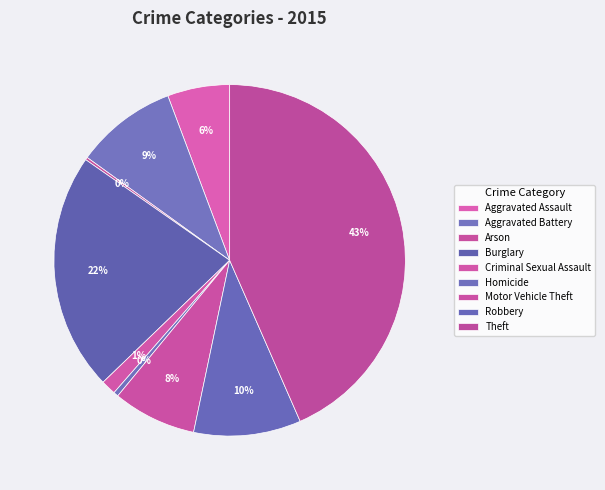

What portion of the pie excludes Aggravated Assault?

94.3%